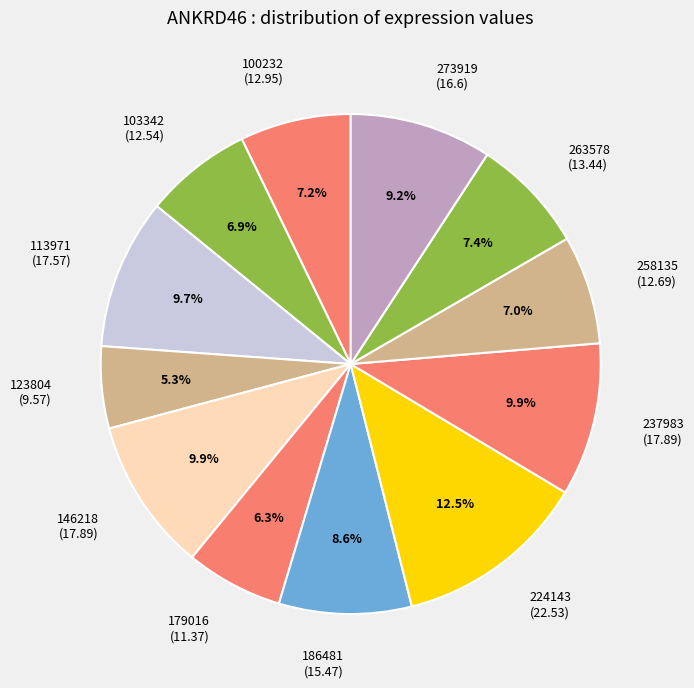

Combined, what portion of the pie is 224143 and 186481?

21.1%